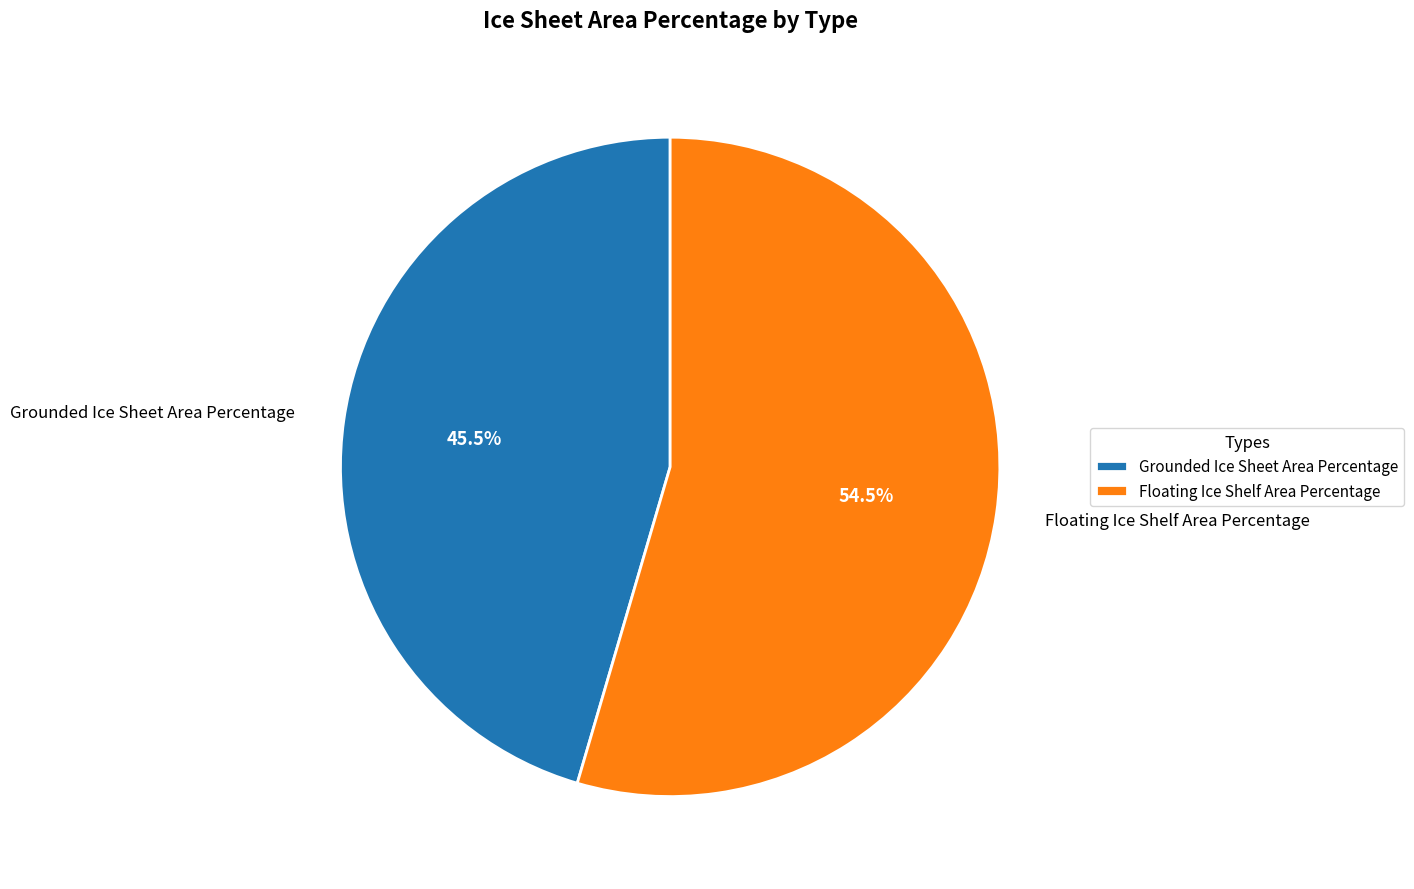

Does Grounded Ice Sheet Area Percentage account for over 50% of the chart?

No